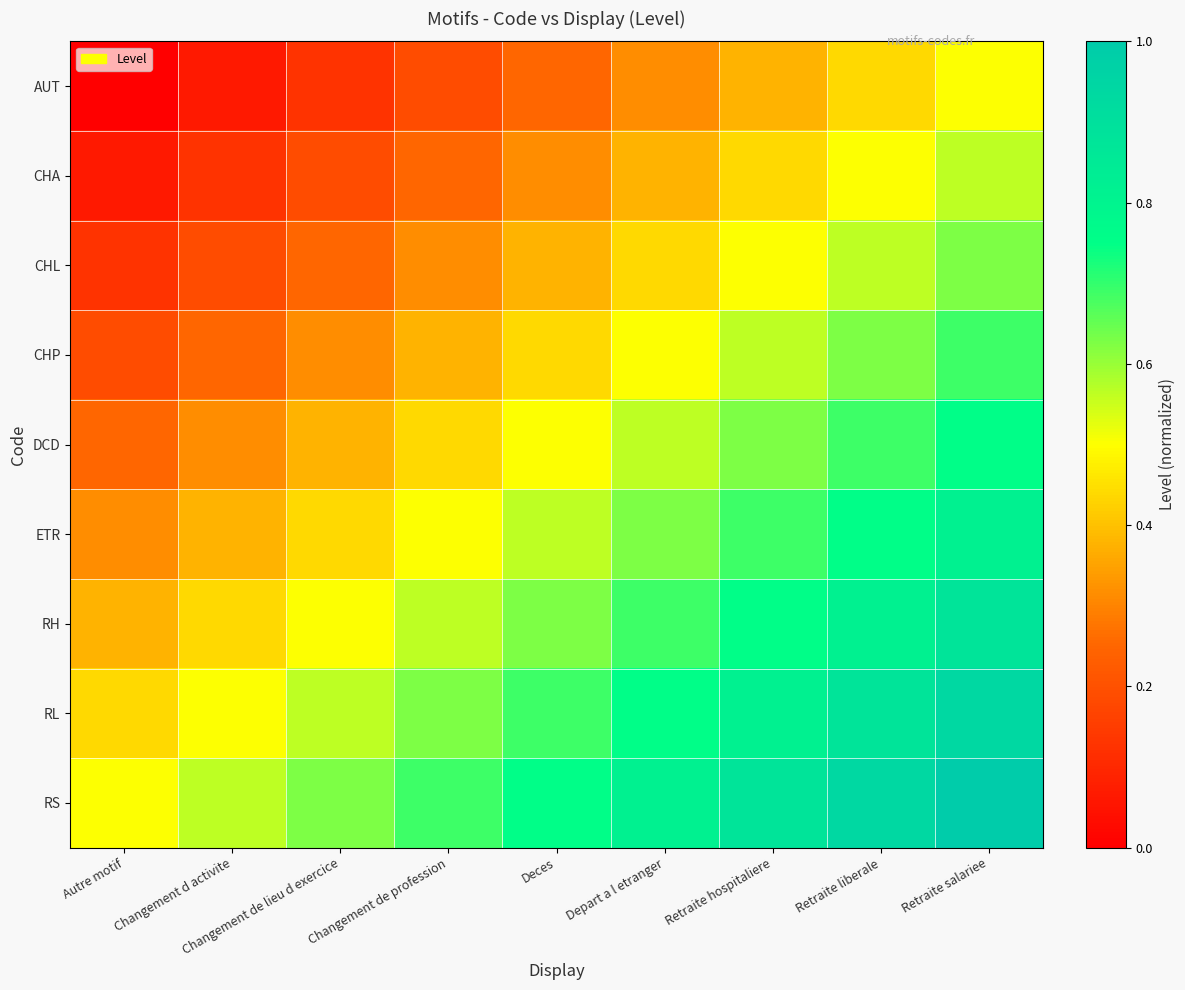

What is the difference between the highest and lowest values at Depart a l etranger?

0.5